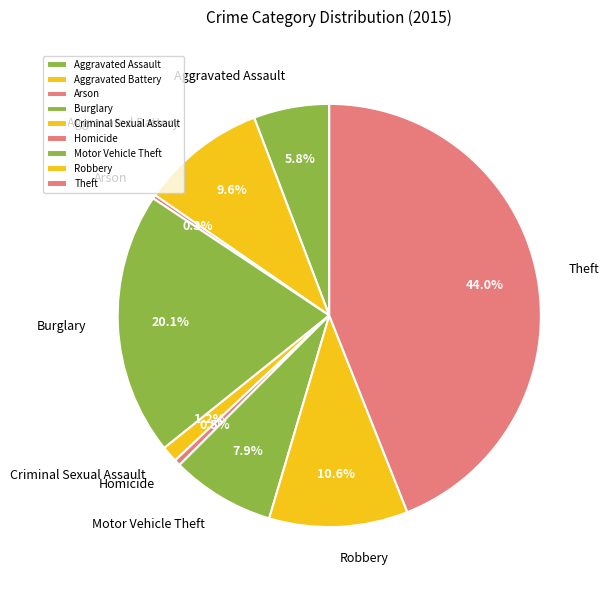

Combined, do Burglary and Criminal Sexual Assault account for over 50%?

No